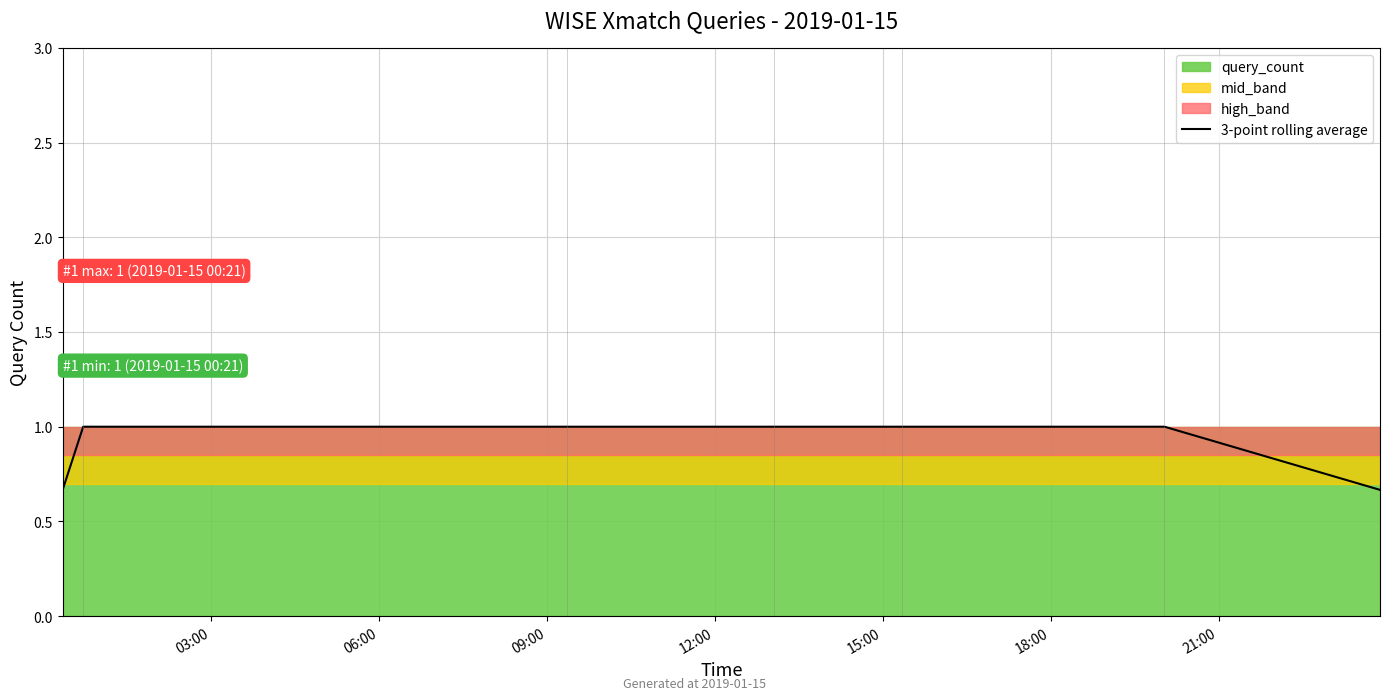

At which label is the value closest to 0?

03:00